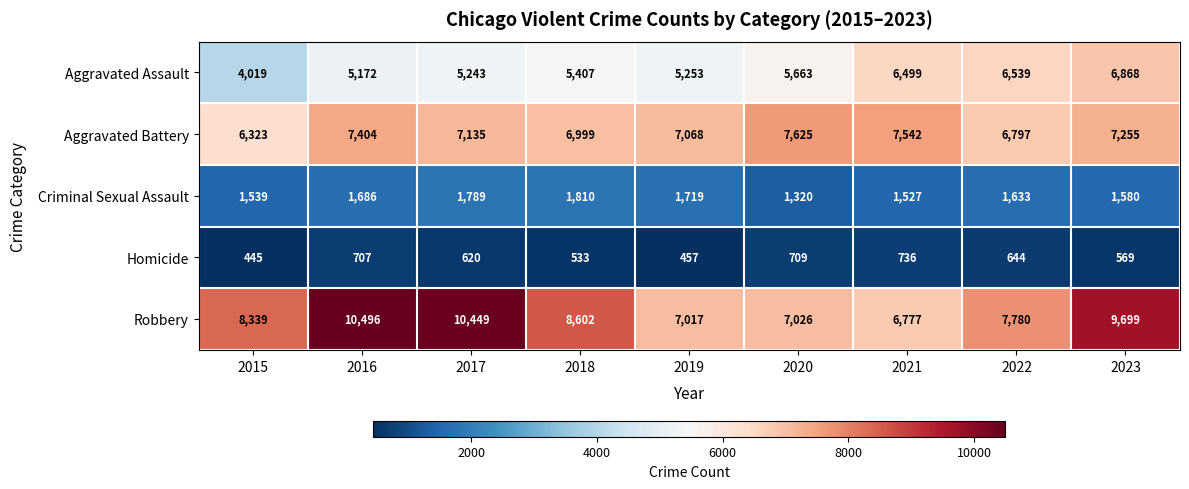

What is the minimum value for Homicide?

445